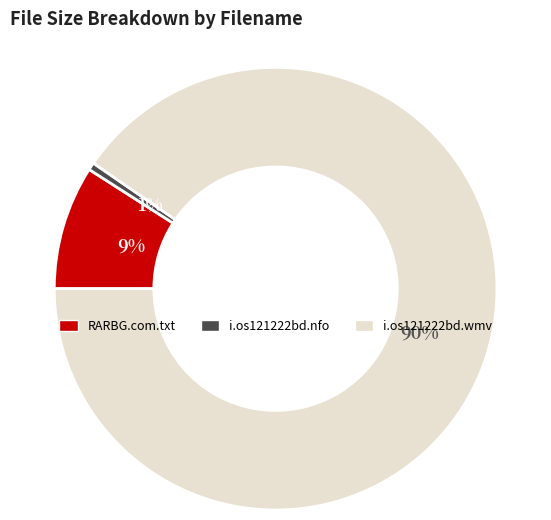

Is there a majority slice in this chart?

Yes